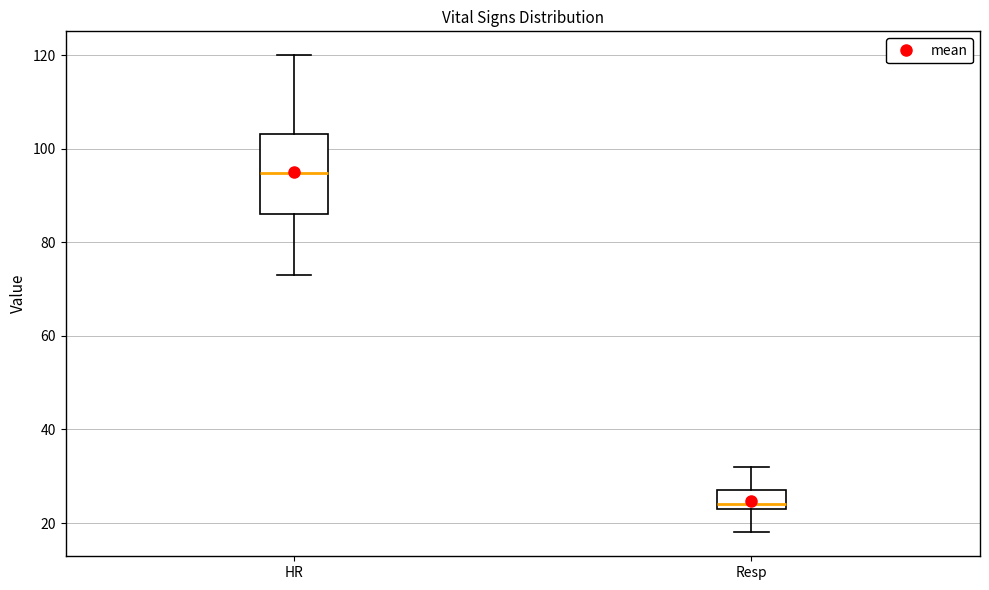

Which box's median line is the lowest?

Resp